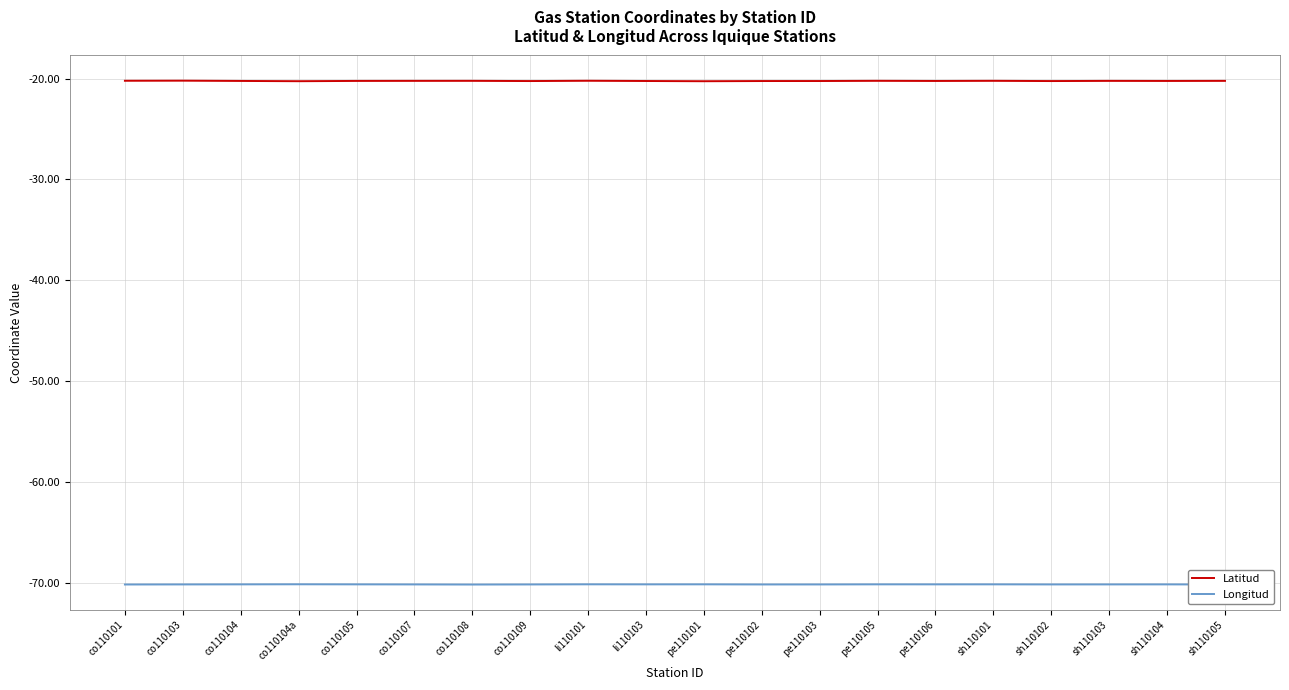

What is the difference between the highest and lowest values at pe110103?

49.9